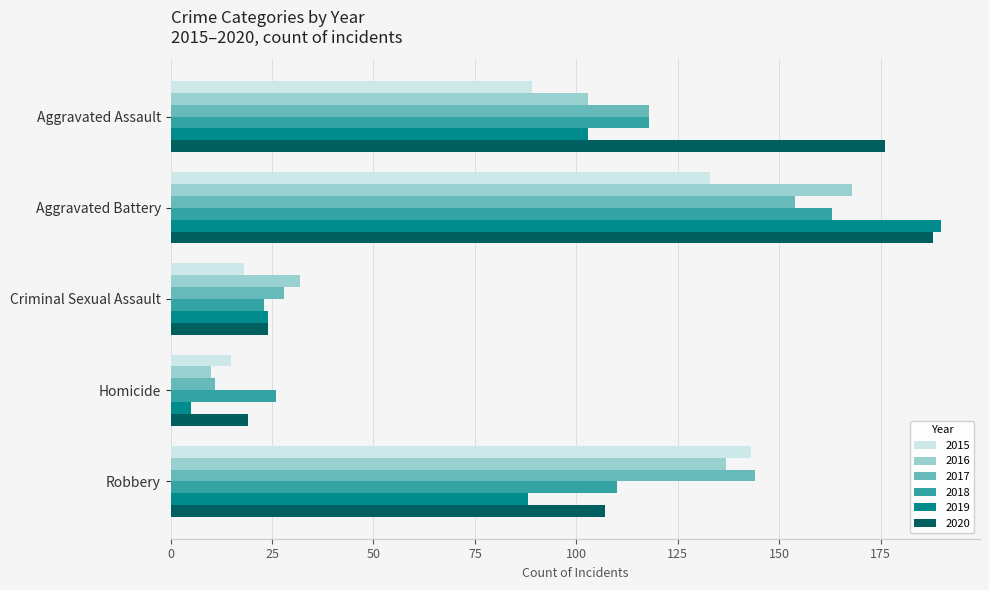

What is the difference between the 2019 values at Homicide and Aggravated Battery?

185